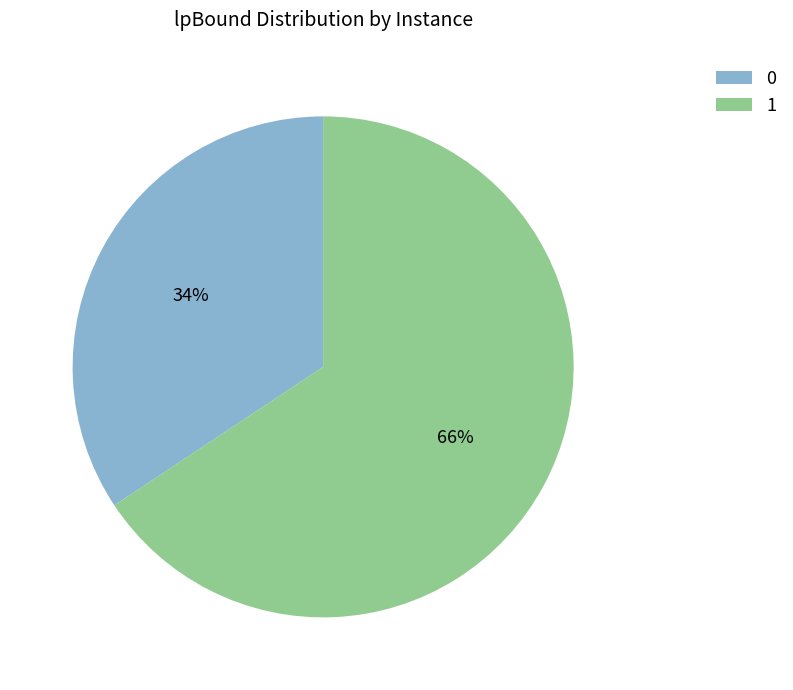

To the nearest percent, what portion does 0 represent?

34%